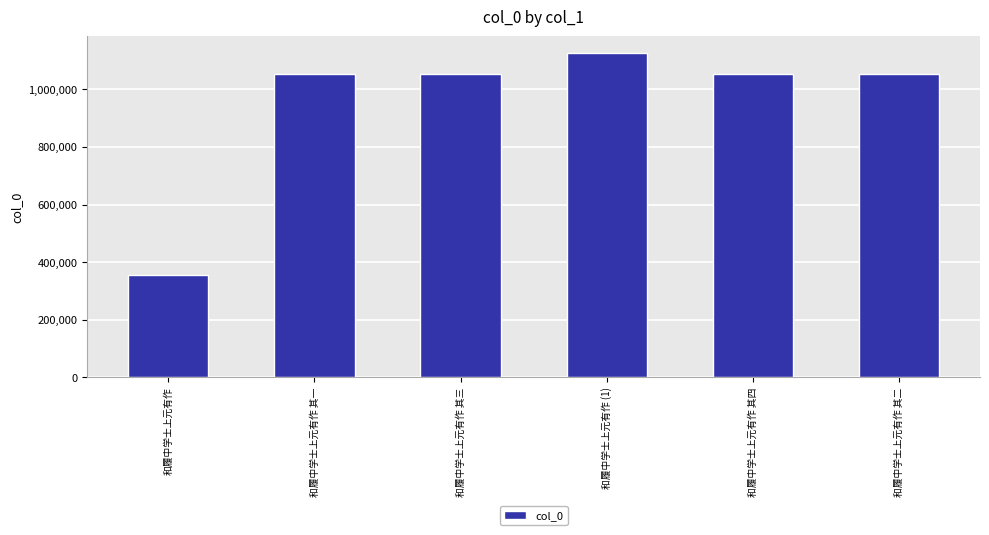

True or false: the data shows 608611 at 和履中学士上元有作.

False